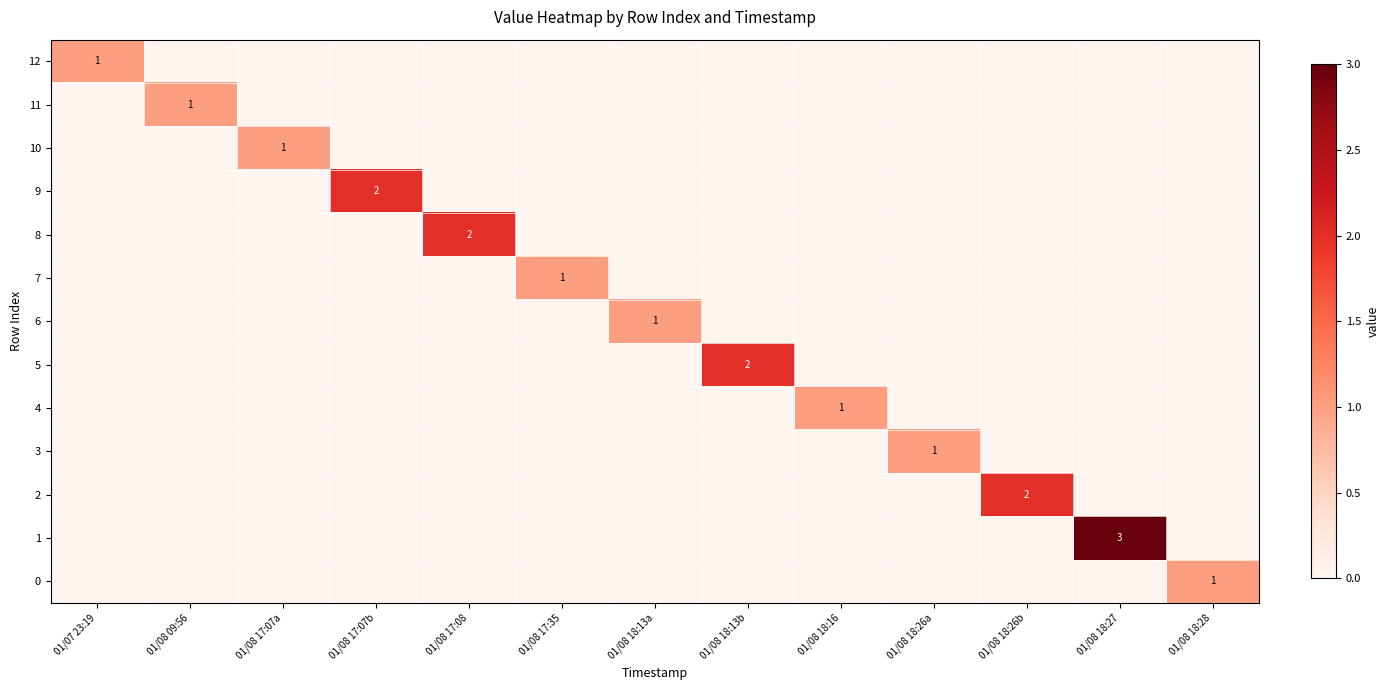

At which category is the sum across all series the highest?

01/08 18:27